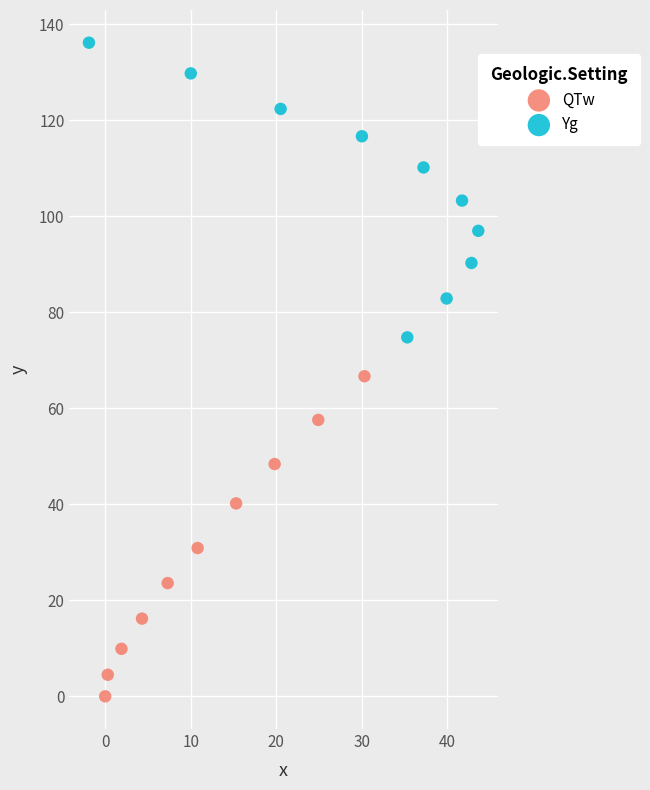

Which series has the largest Y range (max minus min)?

QTw